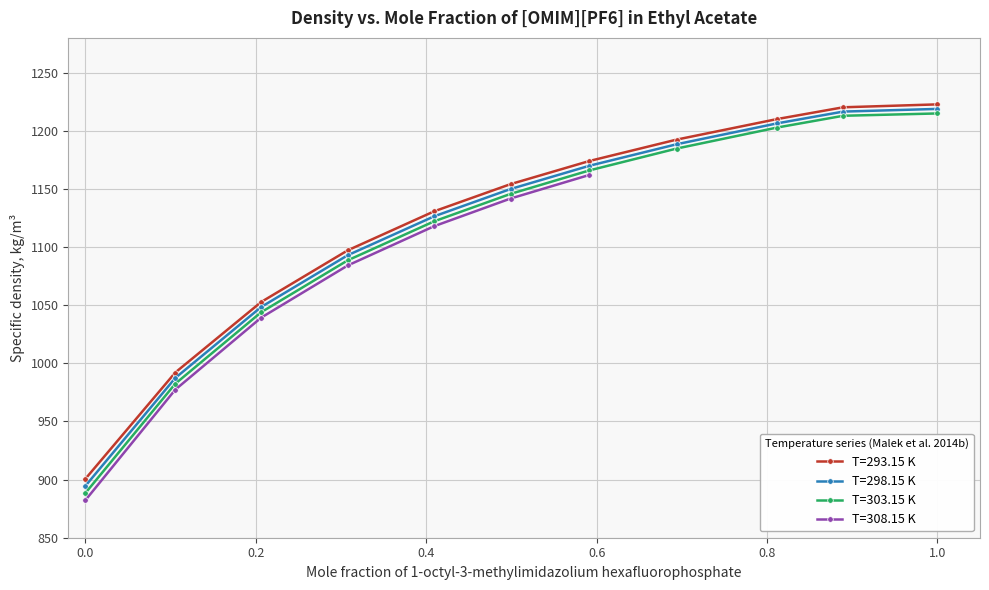

What is the highest value of the T=298.15 K series?

1218.9